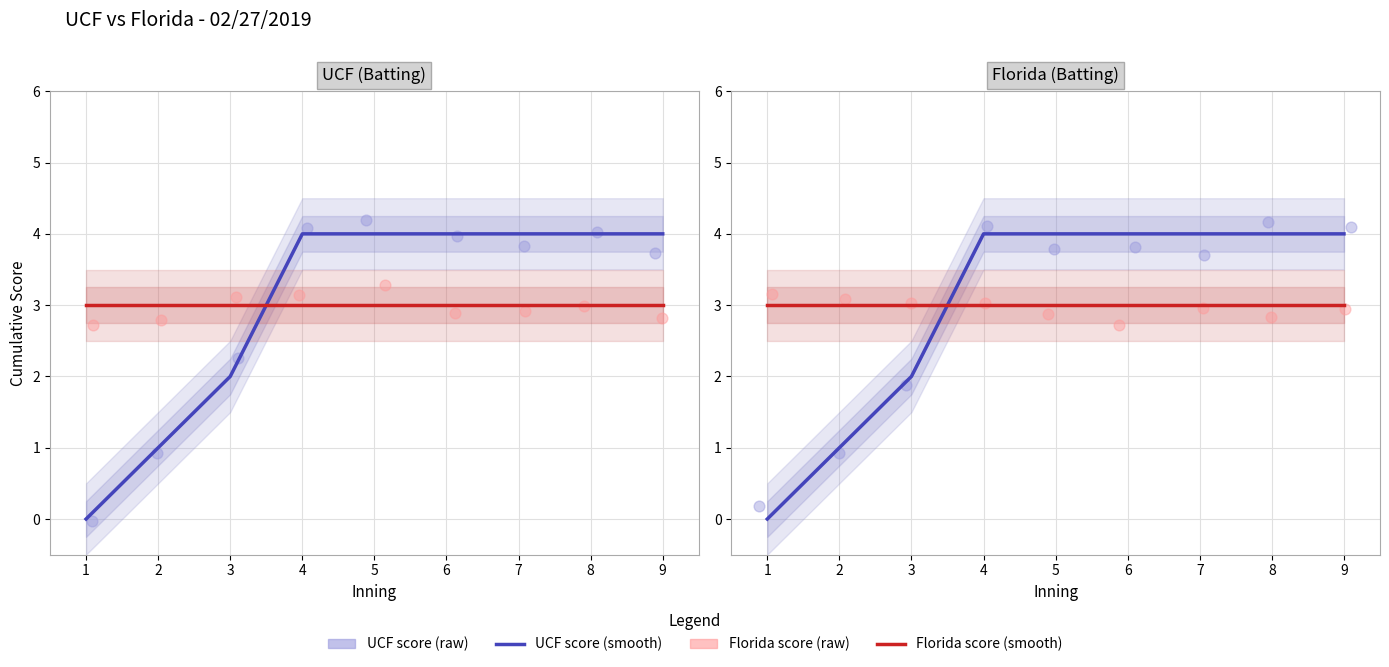

Which series reaches the maximum Y coordinate?

UCF score (raw)